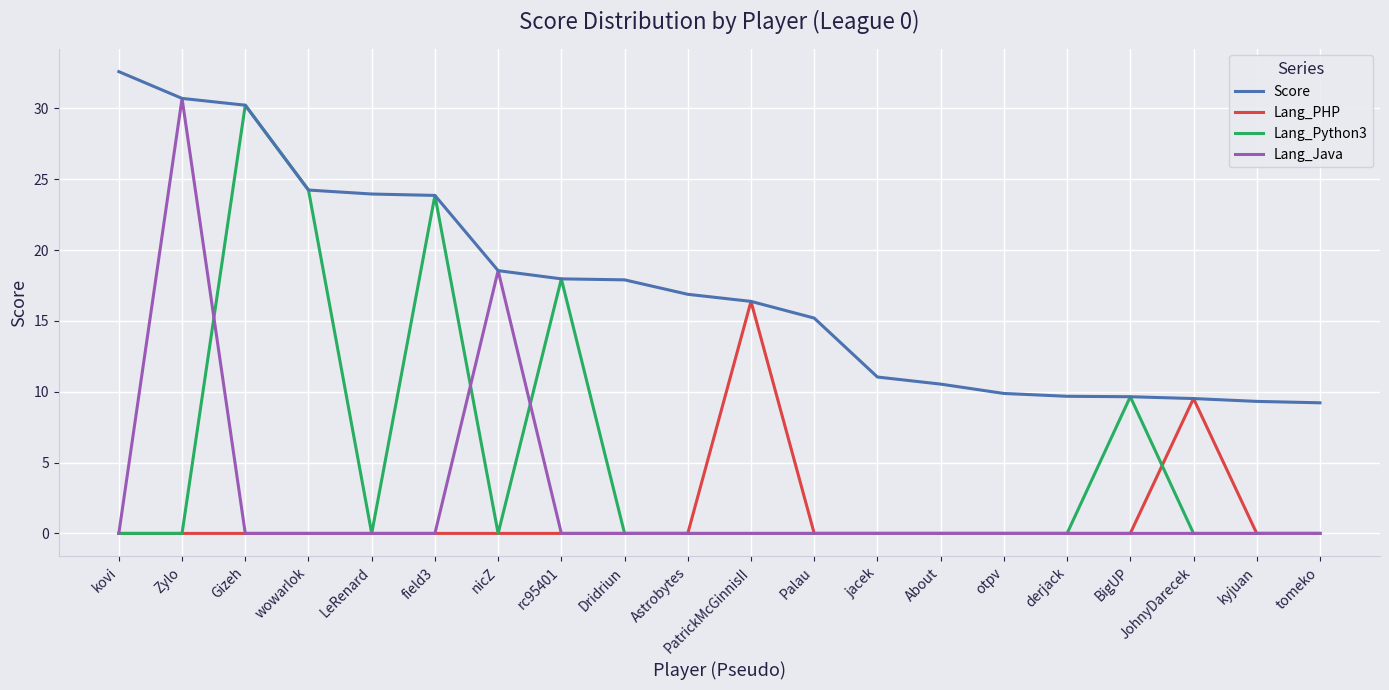

What is the spread (max minus min) of values at Dridriun?

17.9